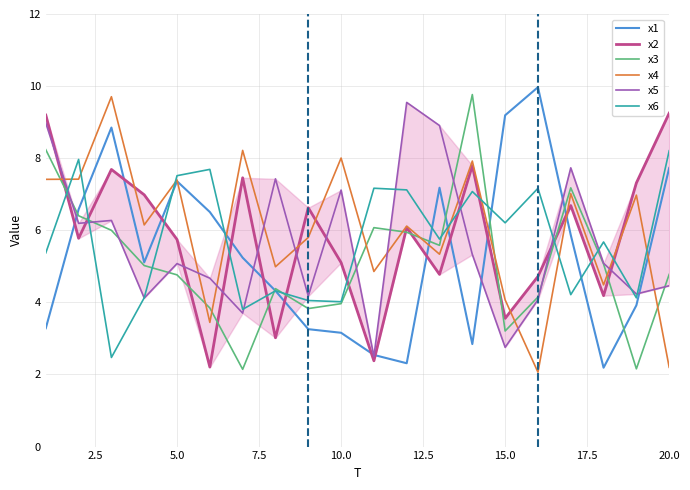

How many data points in x1 are less than 5?

9